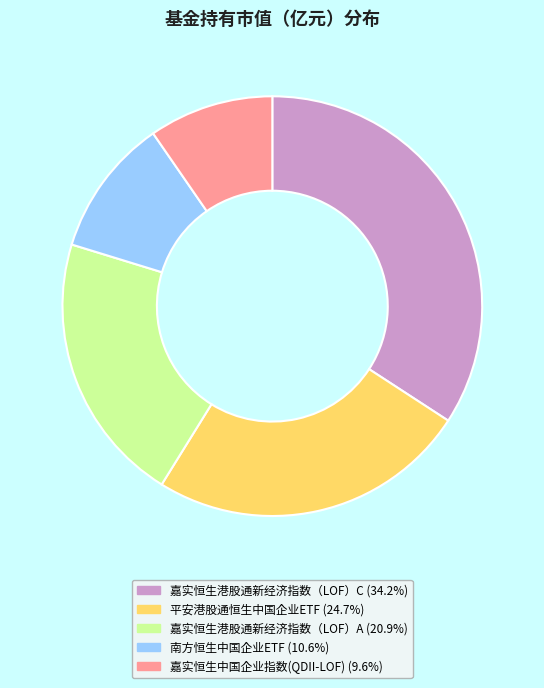

Is it true that 嘉实恒生港股通新经济指数（LOF）C is 34% of the pie?

True